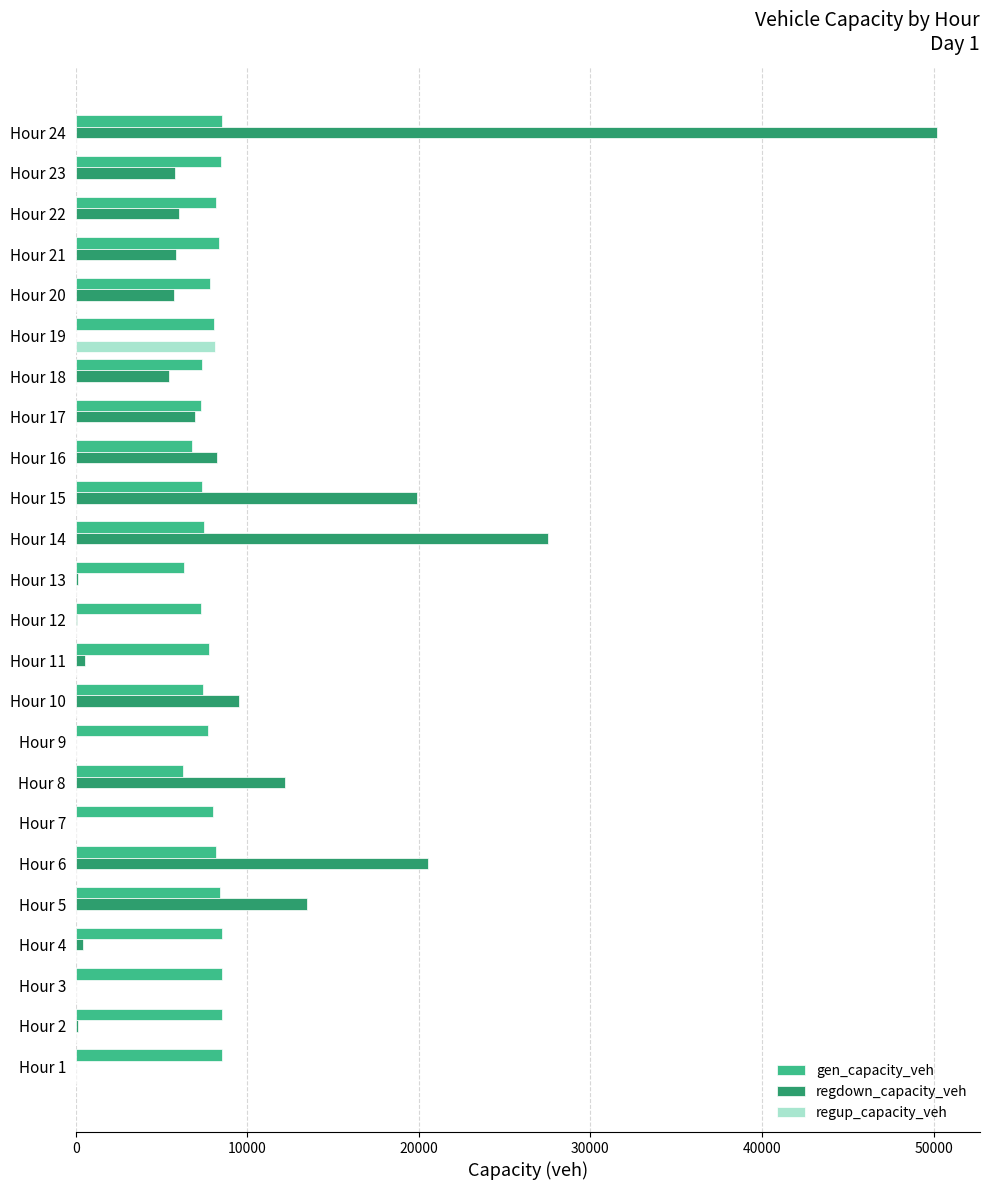

Which series changed the most between Hour 12 and Hour 24?

regdown_capacity_veh